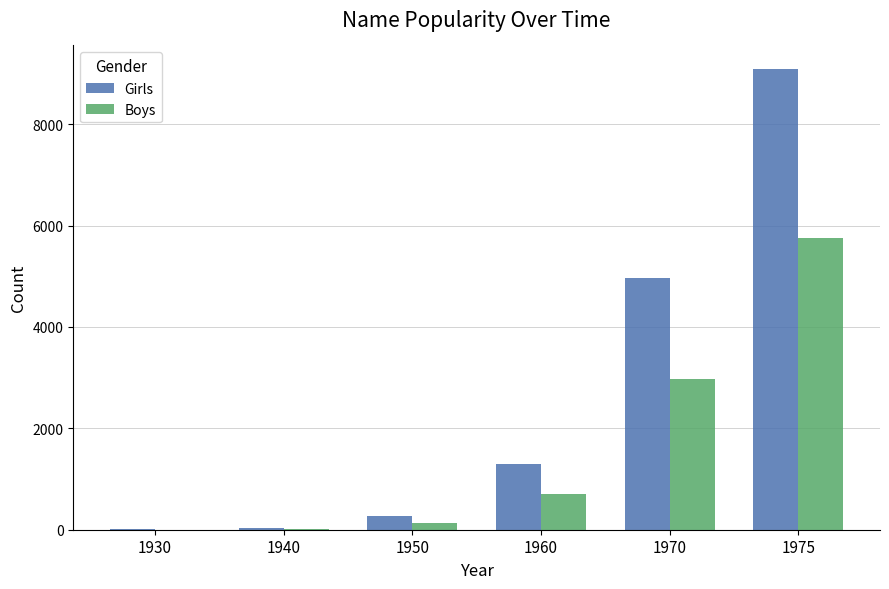

At which label is Girls closest to 4552?

1970